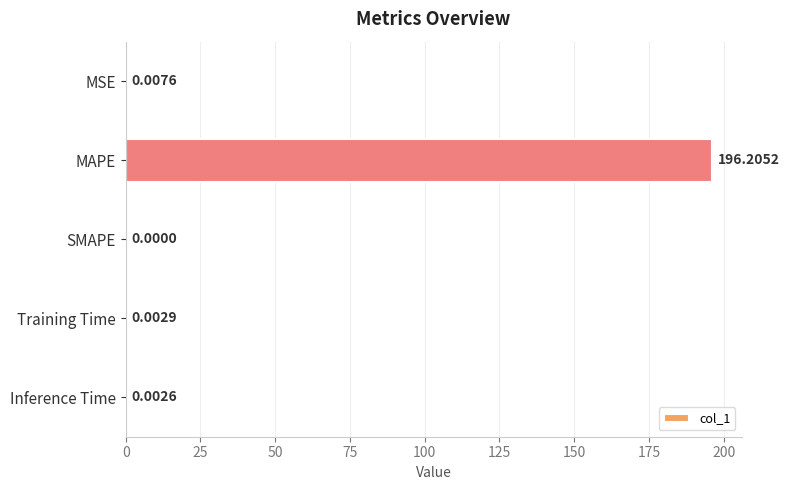

At which label is the value closest to 98?

MSE